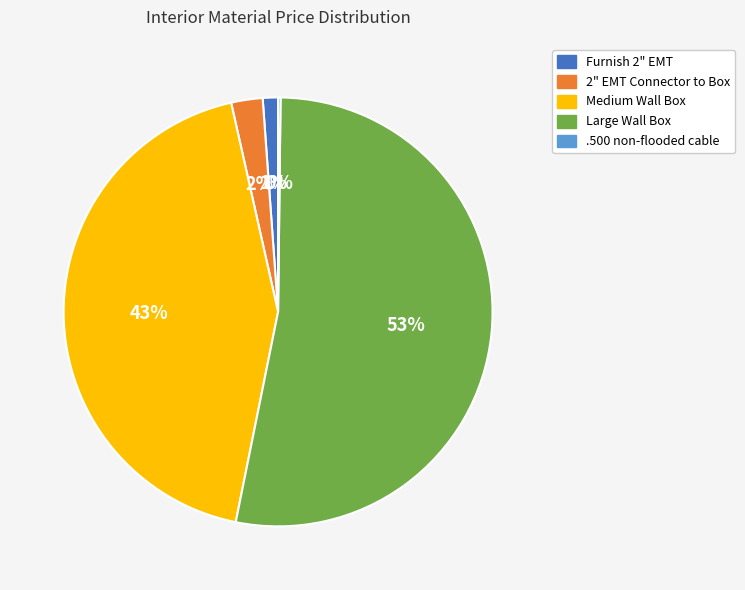

To the nearest percent, what portion does Medium Wall Box represent?

43%